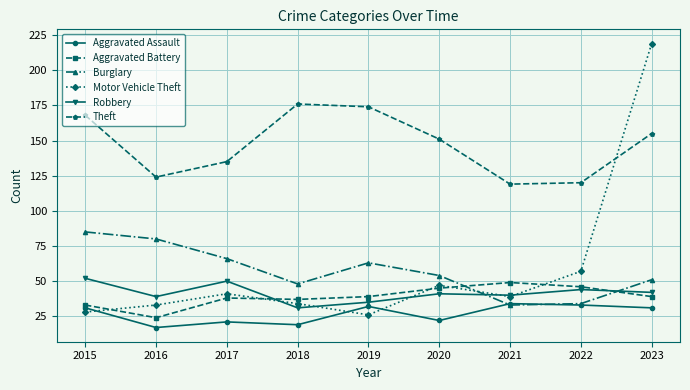

Reading left to right, list all the values displayed in this chart.

Aggravated Assault: 31	17	21	19	32	22	34	33	31
Aggravated Battery: 33	24	38	37	39	45	49	46	39
Burglary: 85	80	66	48	63	54	33	34	51
Motor Vehicle Theft: 28	33	41	34	26	47	39	57	219
Robbery: 52	39	50	31	35	41	40	44	42
Theft: 168	124	135	176	174	151	119	120	155